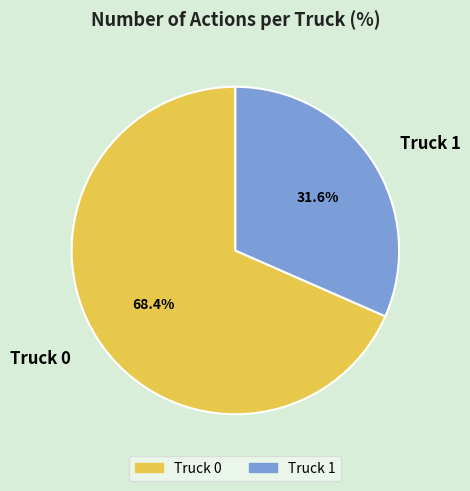

Is Truck 1 the majority of the pie?

No